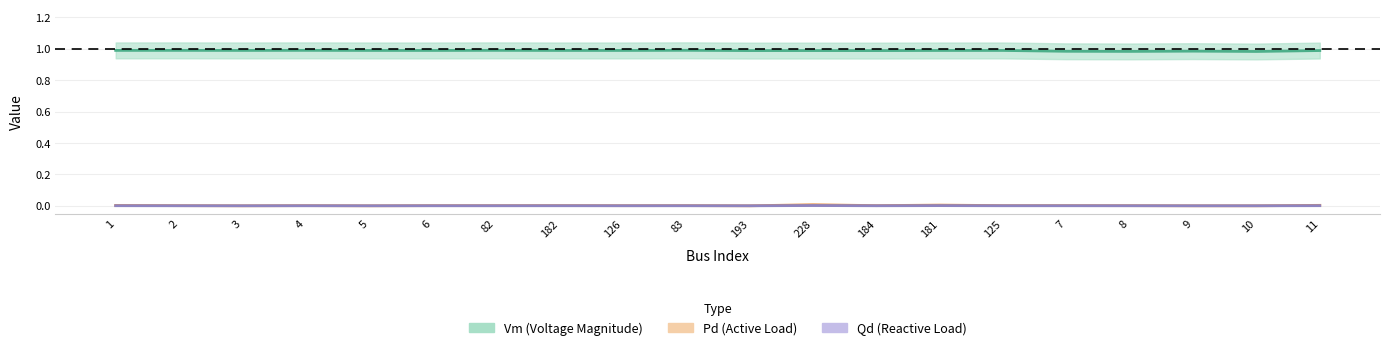

Count the number of categories in the chart.

20